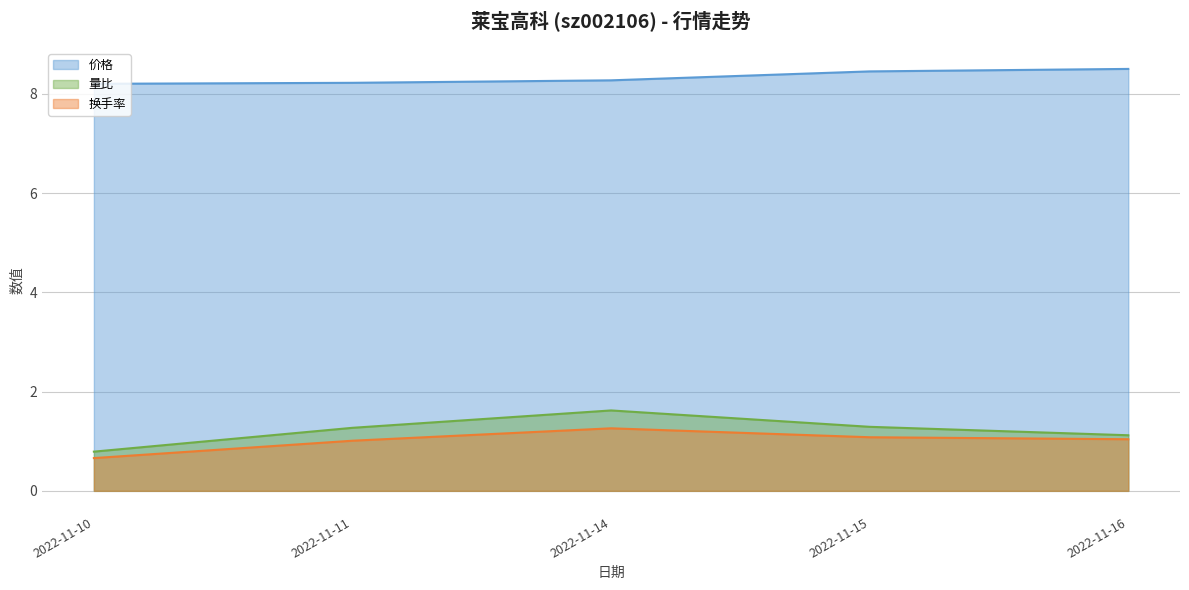

Reading left to right, list all the values displayed in this chart.

价格: 8.2	8.2	8.3	8.4	8.5
量比: 0.8	1.3	1.6	1.3	1.1
换手率: 0.7	1.0	1.3	1.1	1.0